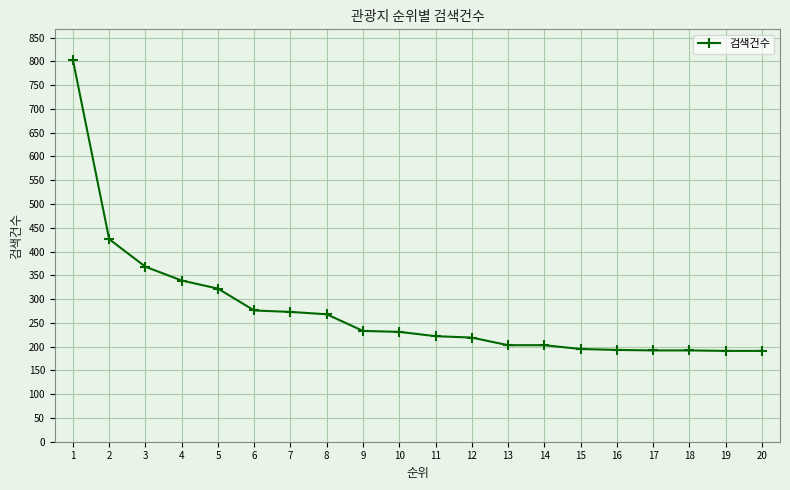

Where does the data first go above 231?

1